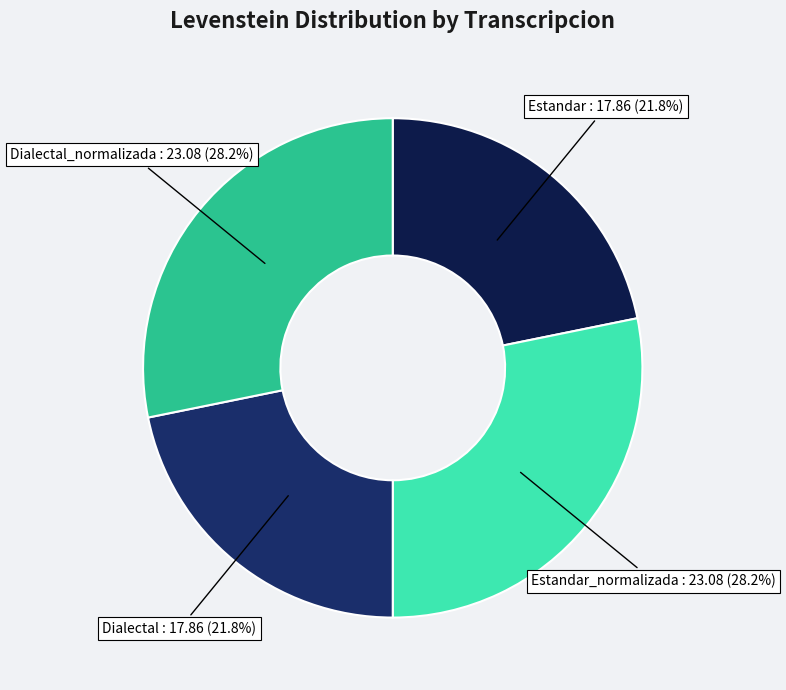

Approximately how many times larger is the value at Estandar compared to Dialectal_normalizada?

0.8